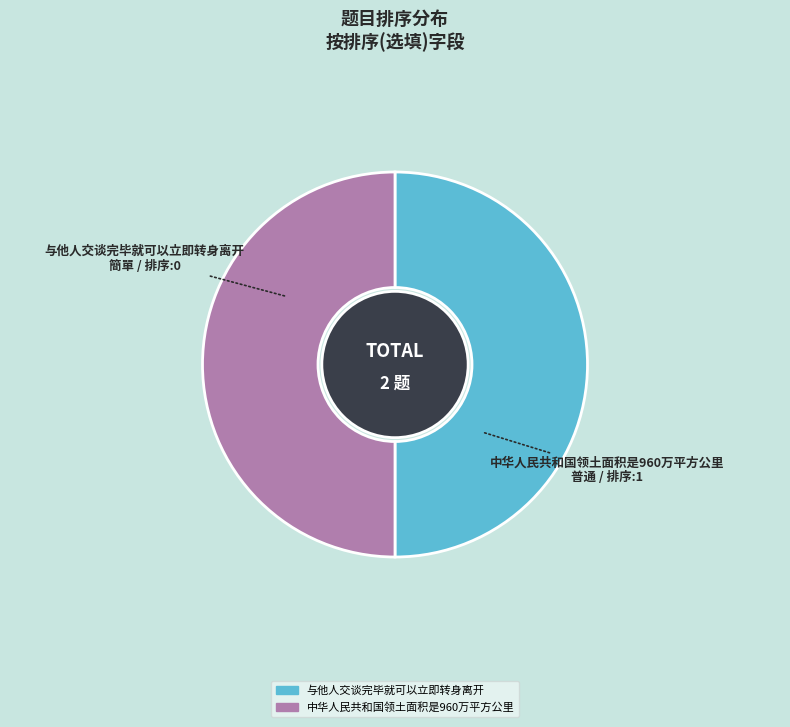

Approximately how many times larger is the value at 中华人民共和国领土面积是960万平方公里 compared to 与他人交谈完毕就可以立即转身离开?

1.0